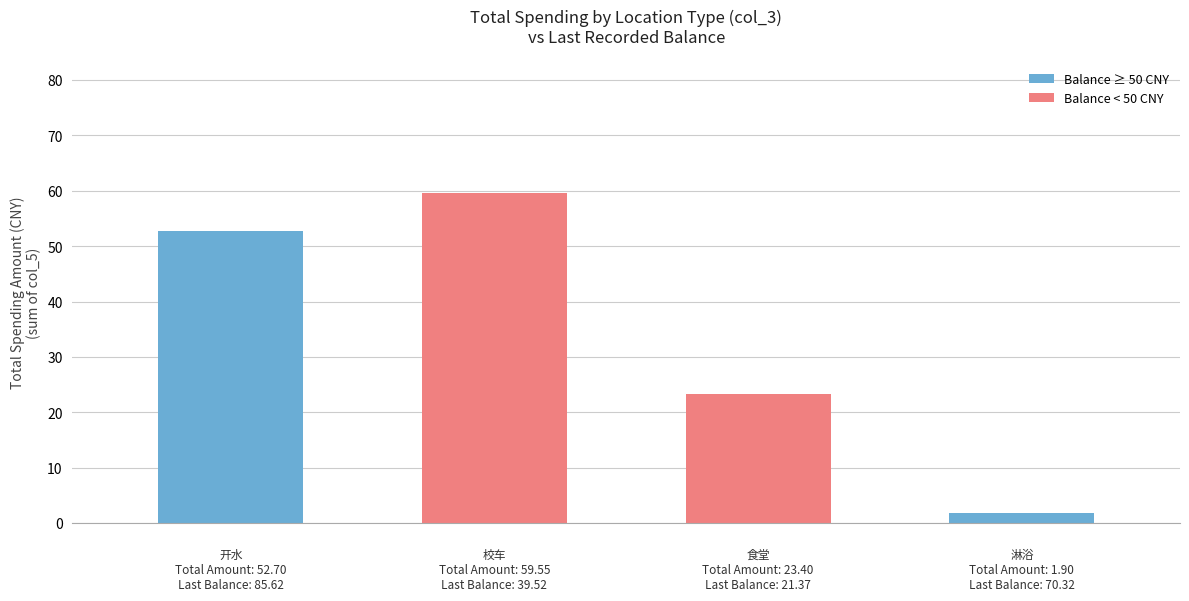

What is the sum of all values?

137.6